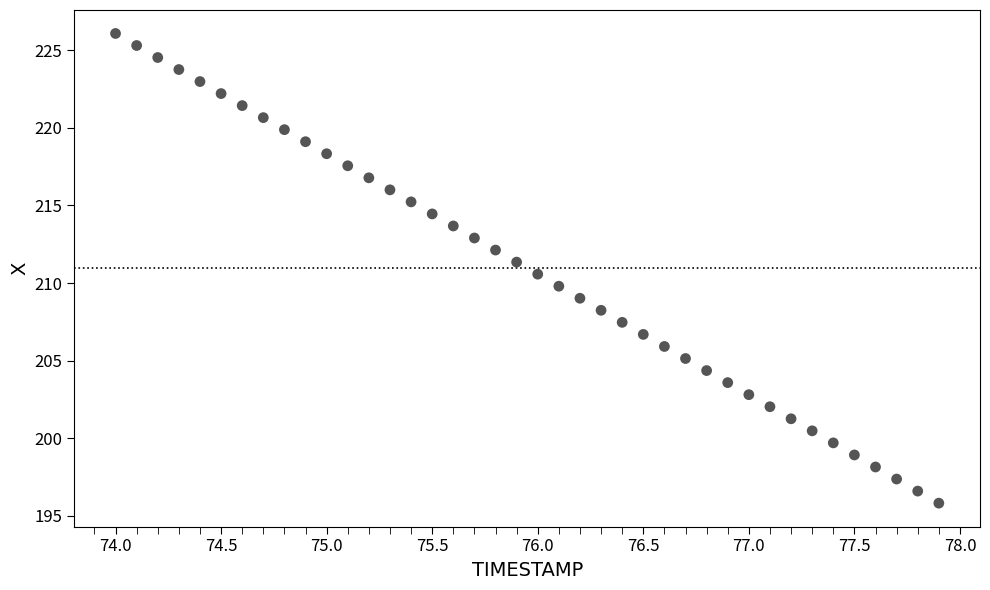

What is the range of Y values (max minus min)?

30.2